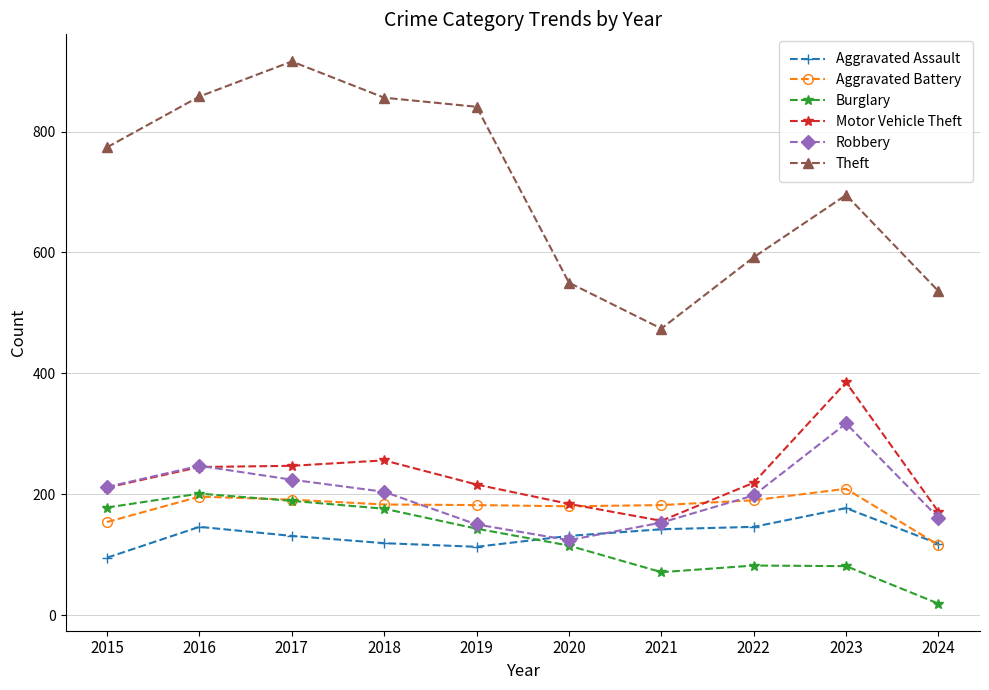

What is the maximum value shown in the chart?

916